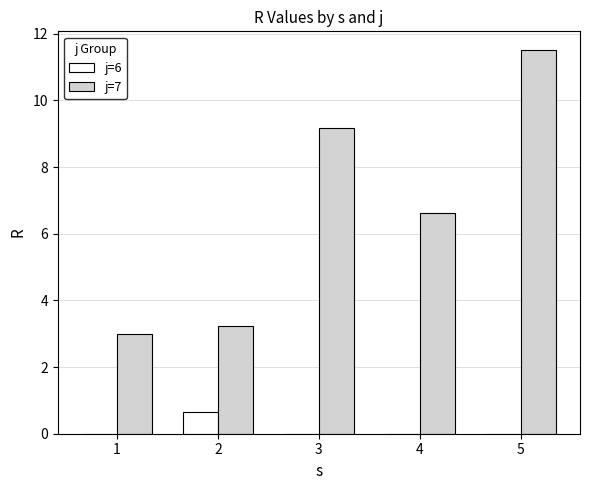

How many groups of bars are there?

5